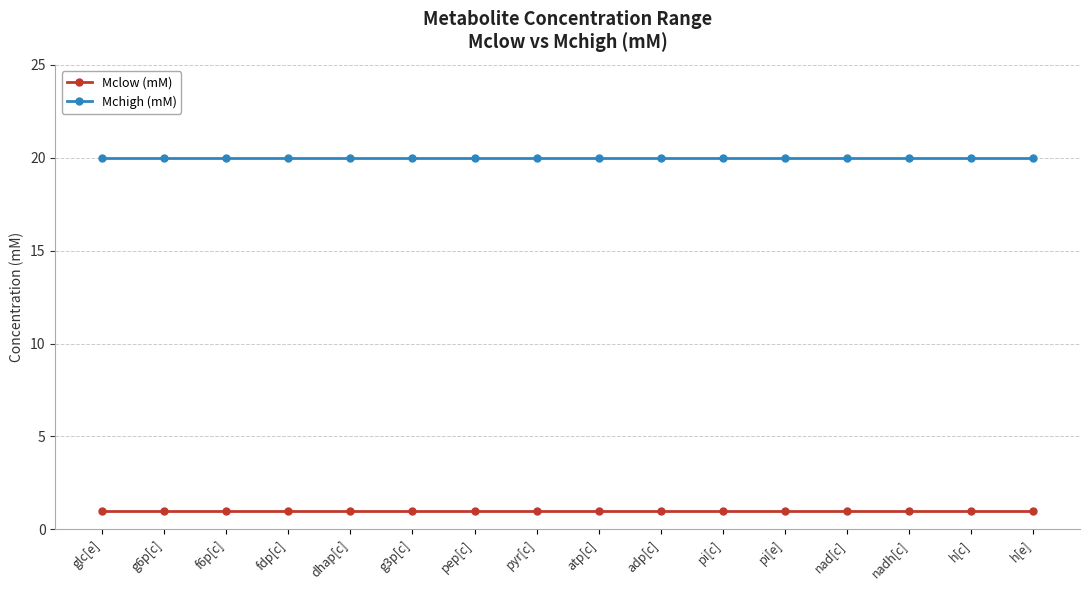

What is the spread (max minus min) of values at h[c]?

19